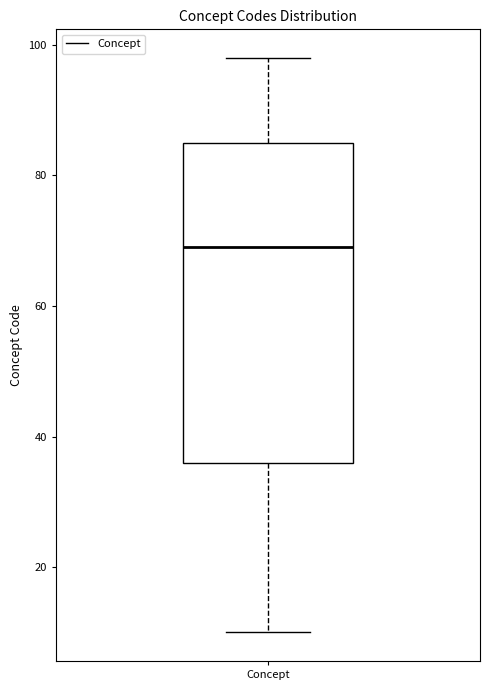

Where does the lower whisker of the box for Concept end on the y-axis? The values are not printed on the chart, so give them approximately, as read against the axis.

10